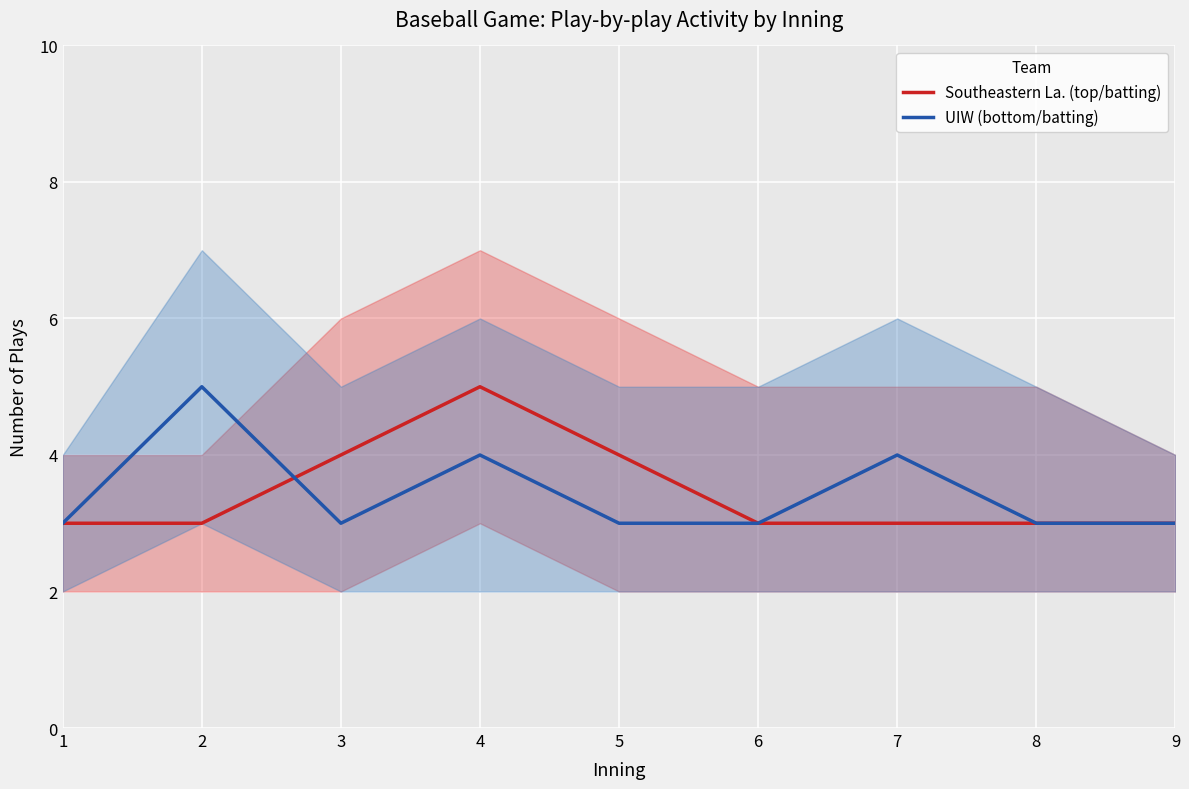

True or false: UIW (bottom/batting) has more than 2 points higher than both neighbors.

True